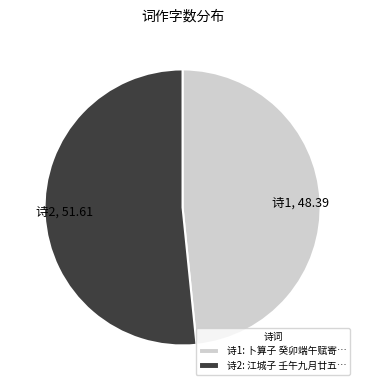

Count the number of slices in the pie.

2